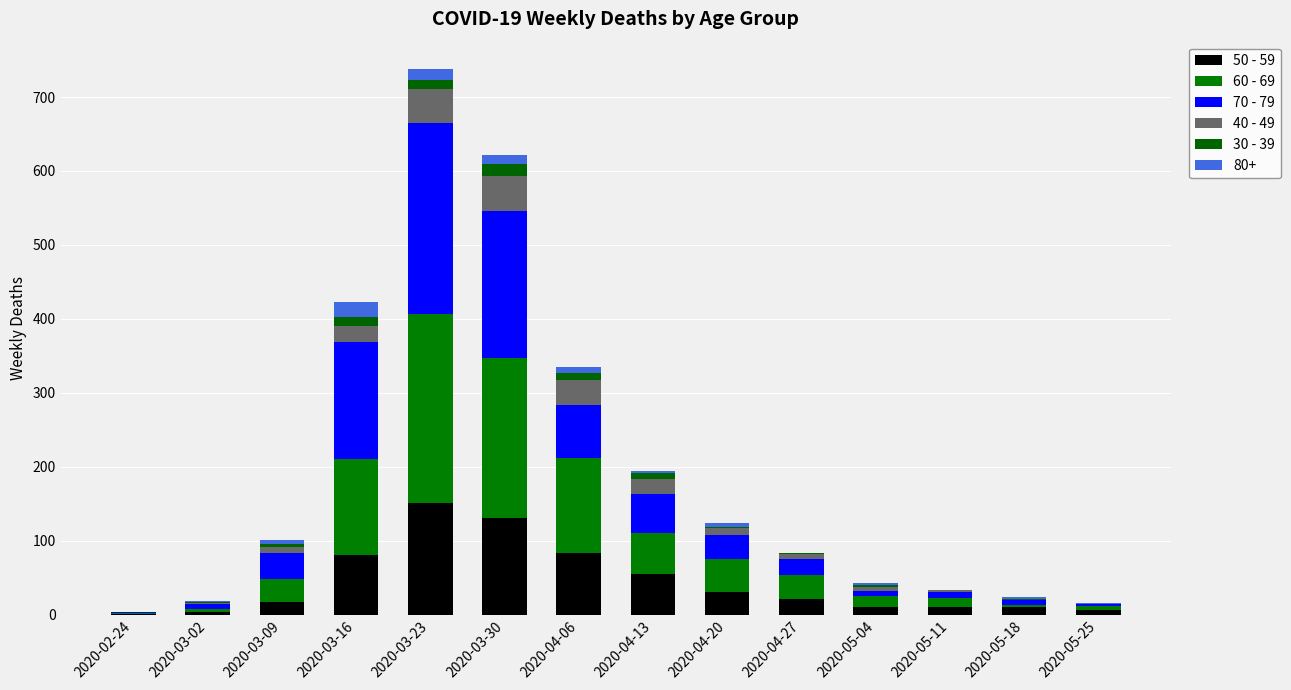

What is the average value of the 40 - 49 series?

15